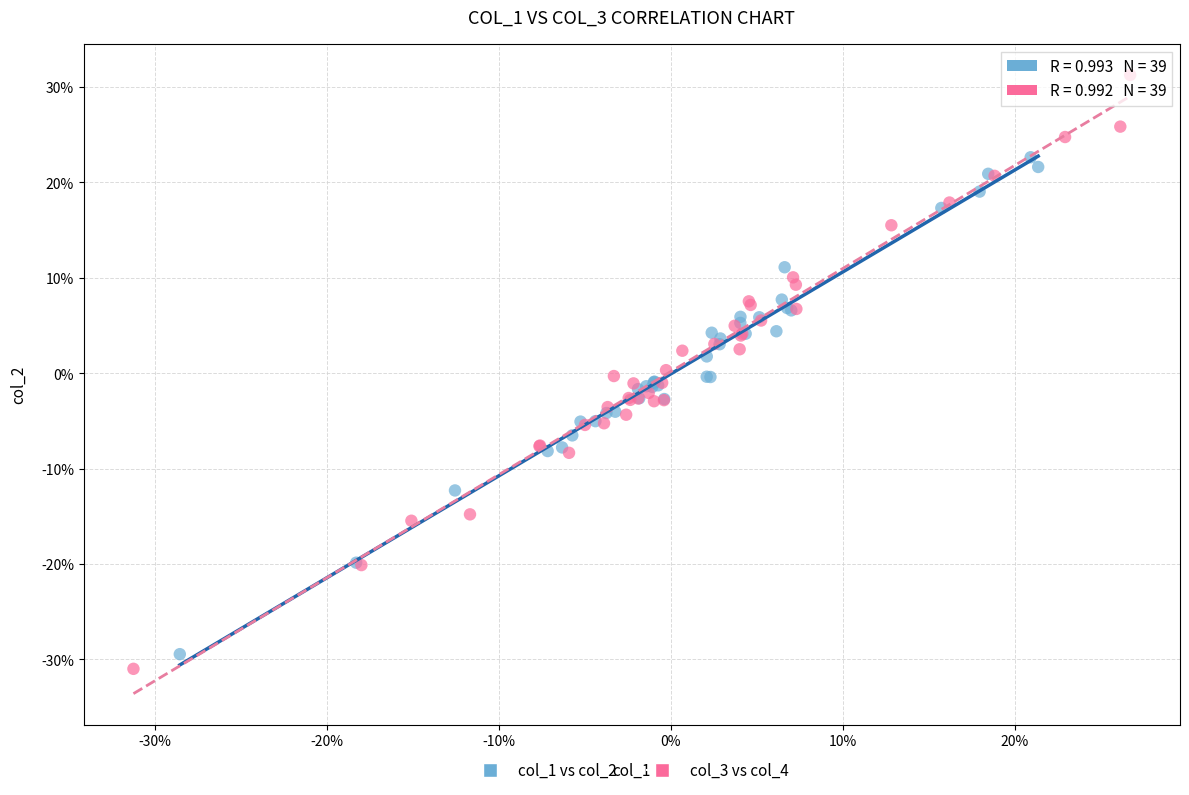

Which series contains the lowest Y value?

col_3 vs col_4